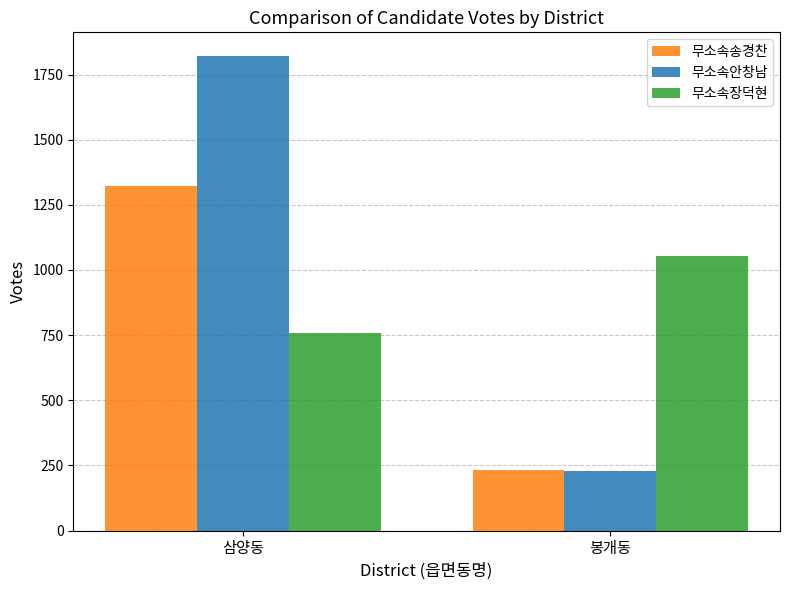

At which label does 무소속송경찬 reach its minimum?

봉개동